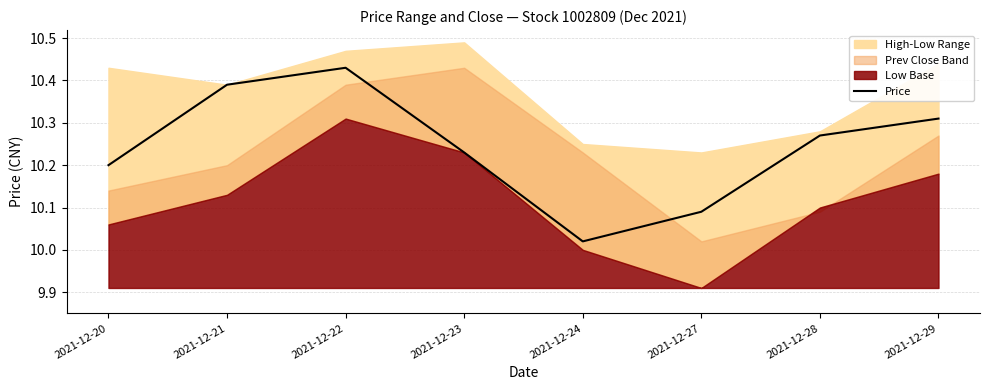

Where is the first local maximum?

2021-12-22